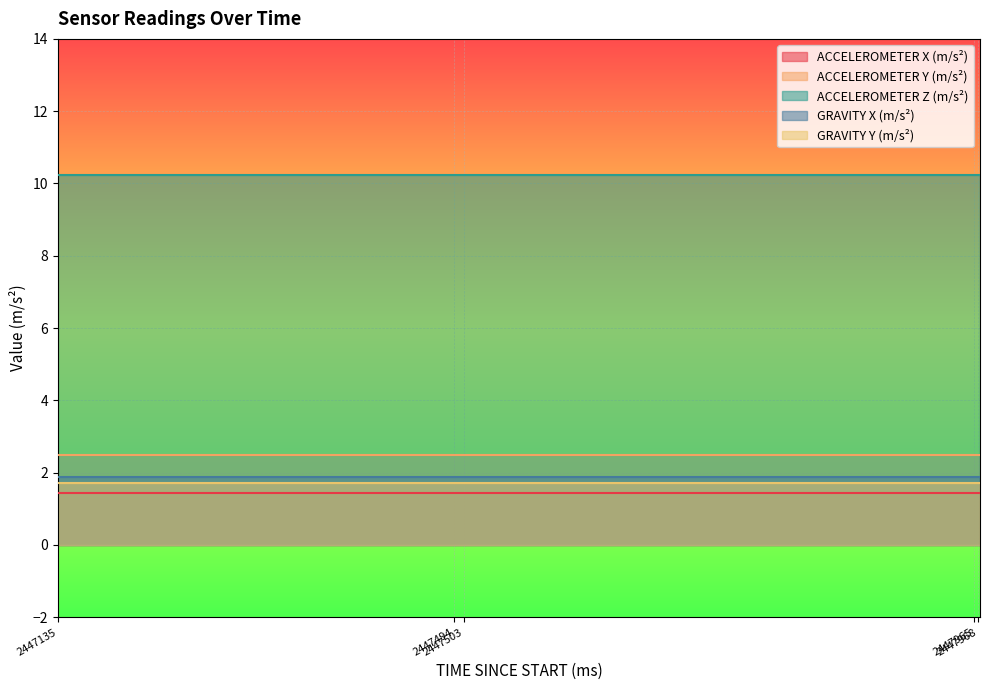

What are all the series names shown in the legend?

ACCELEROMETER X (m/s²), ACCELEROMETER Y (m/s²), ACCELEROMETER Z (m/s²), GRAVITY X (m/s²), GRAVITY Y (m/s²)